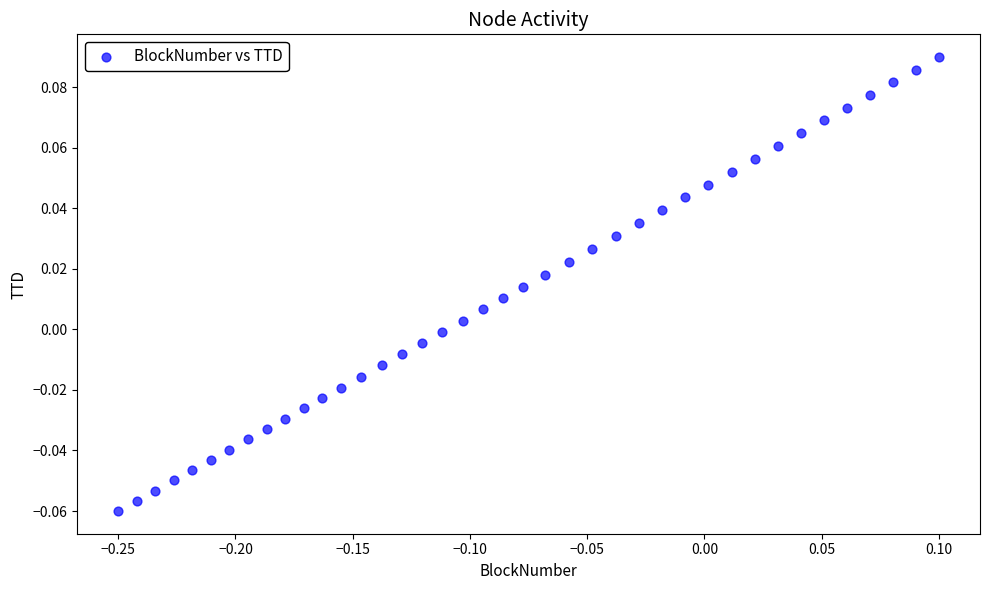

What is the range of X values (max minus min)?

0.3